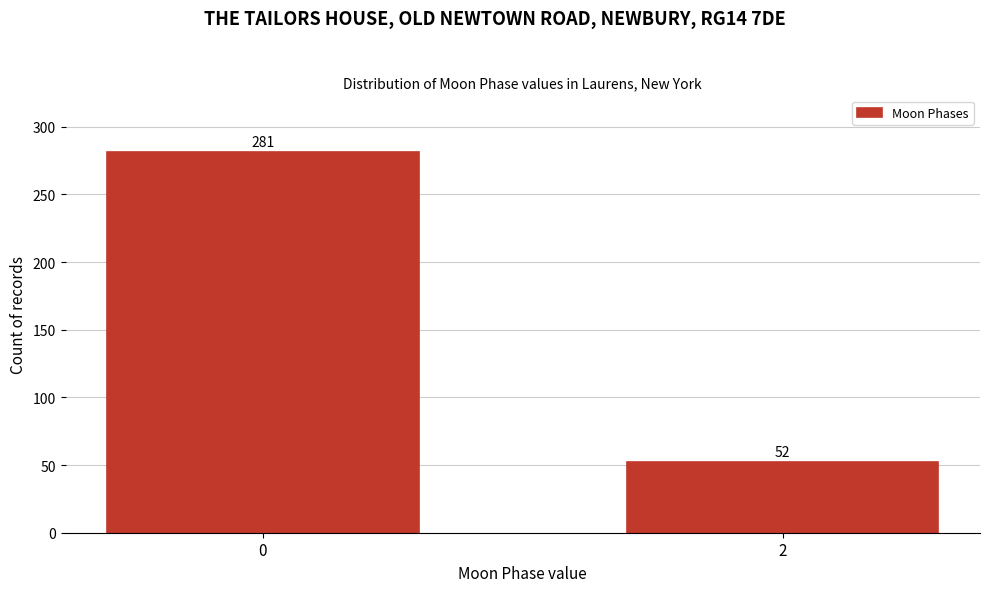

Reading left to right, extract all data points from this chart.

0=281	2=52